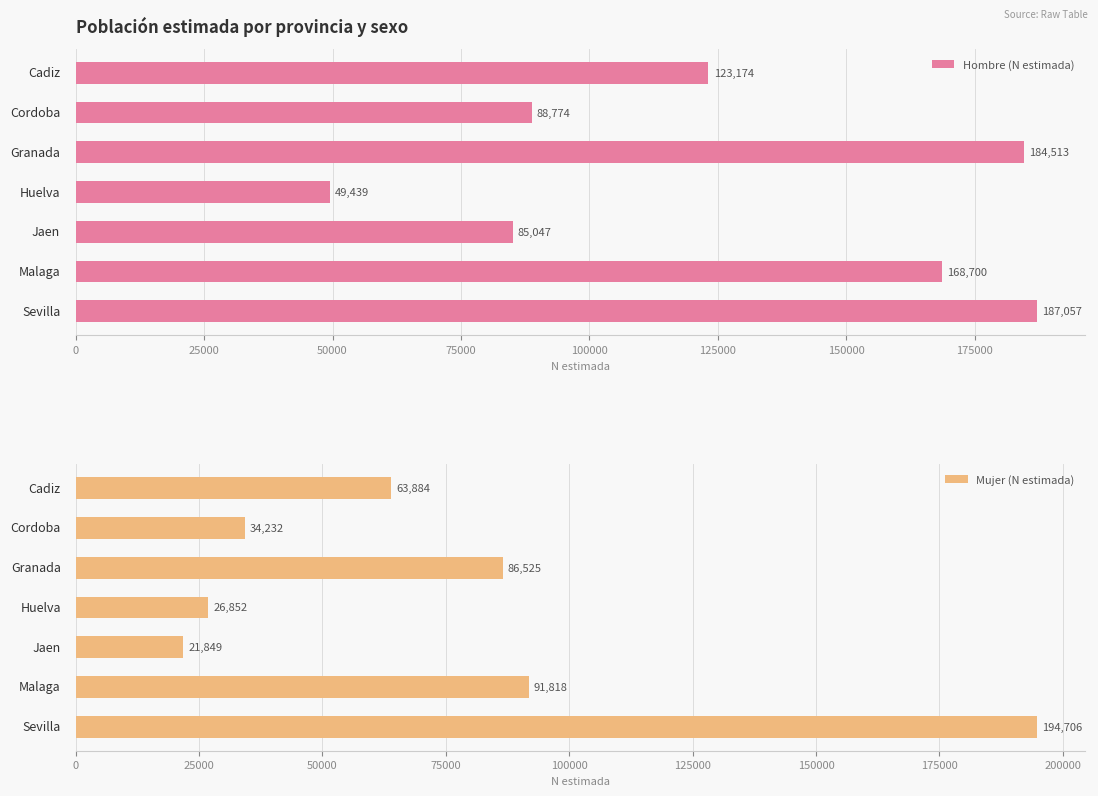

How many bars are there in each group?

2